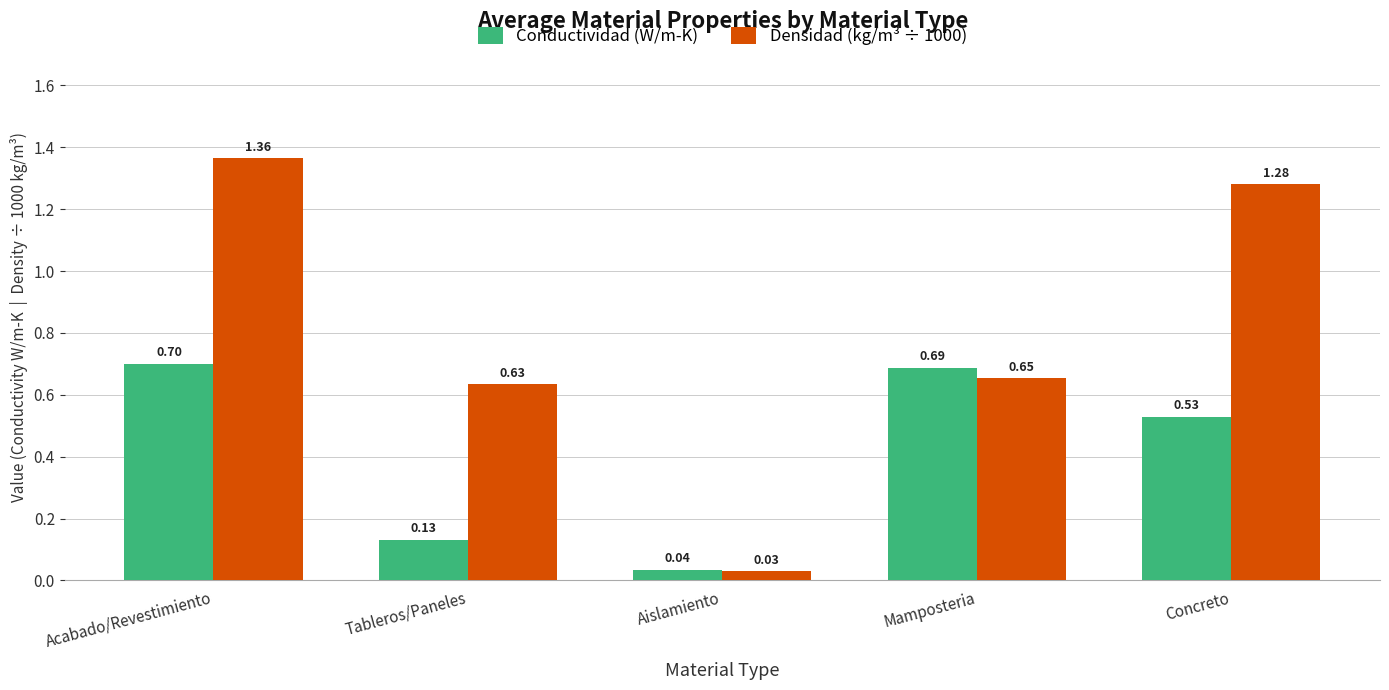

How many data points does each series have?

5